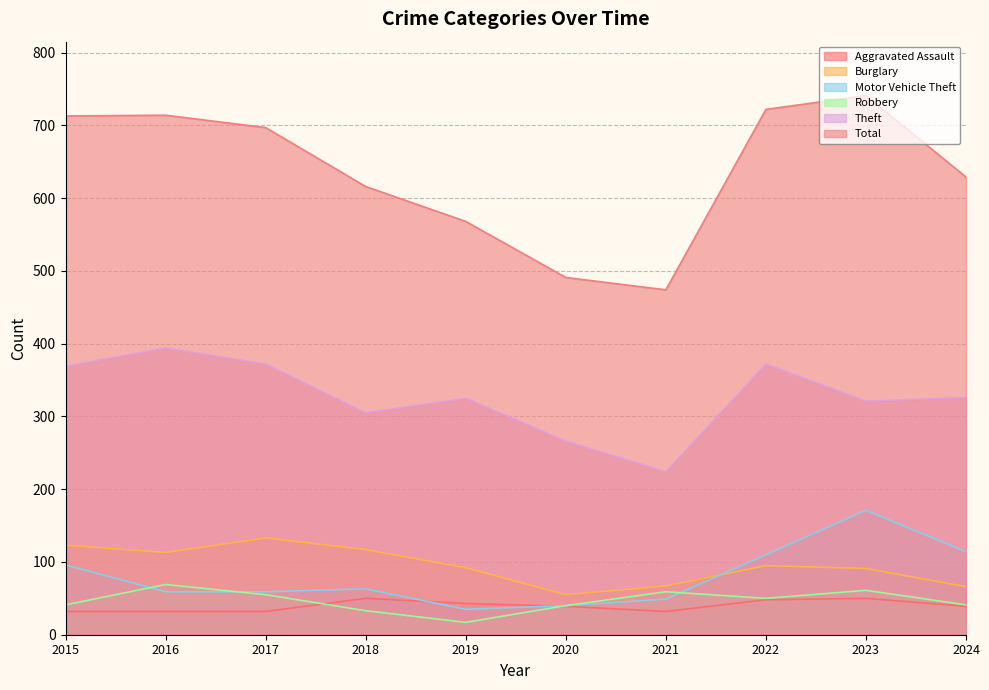

What is the total value across all series at 2024?

1215